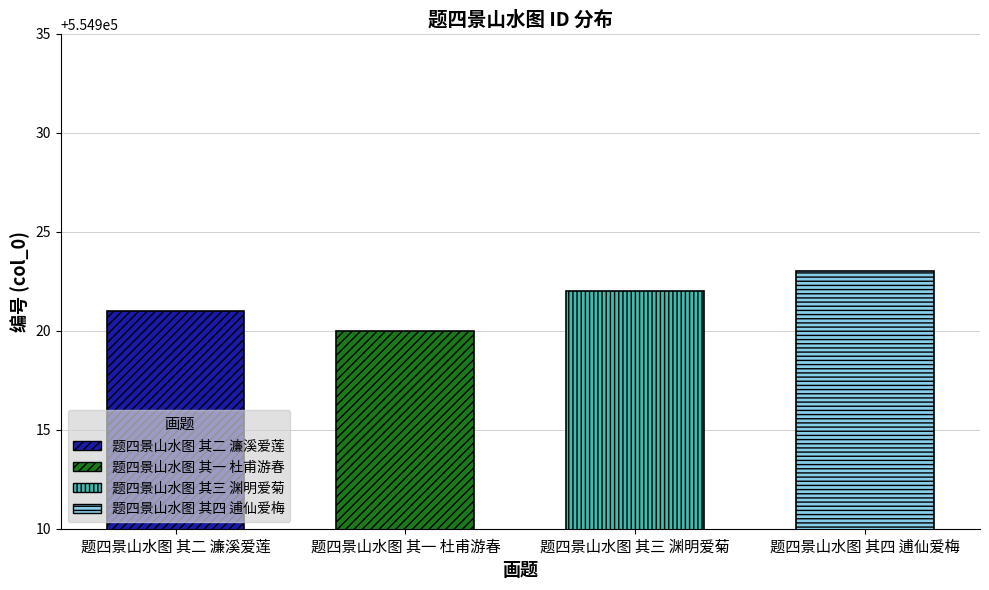

Reading left to right, extract all data points from this chart.

题四景山水图 其二 濂溪爱莲=554921	题四景山水图 其一 杜甫游春=554920	题四景山水图 其三 渊明爱菊=554922	题四景山水图 其四 逋仙爱梅=554923